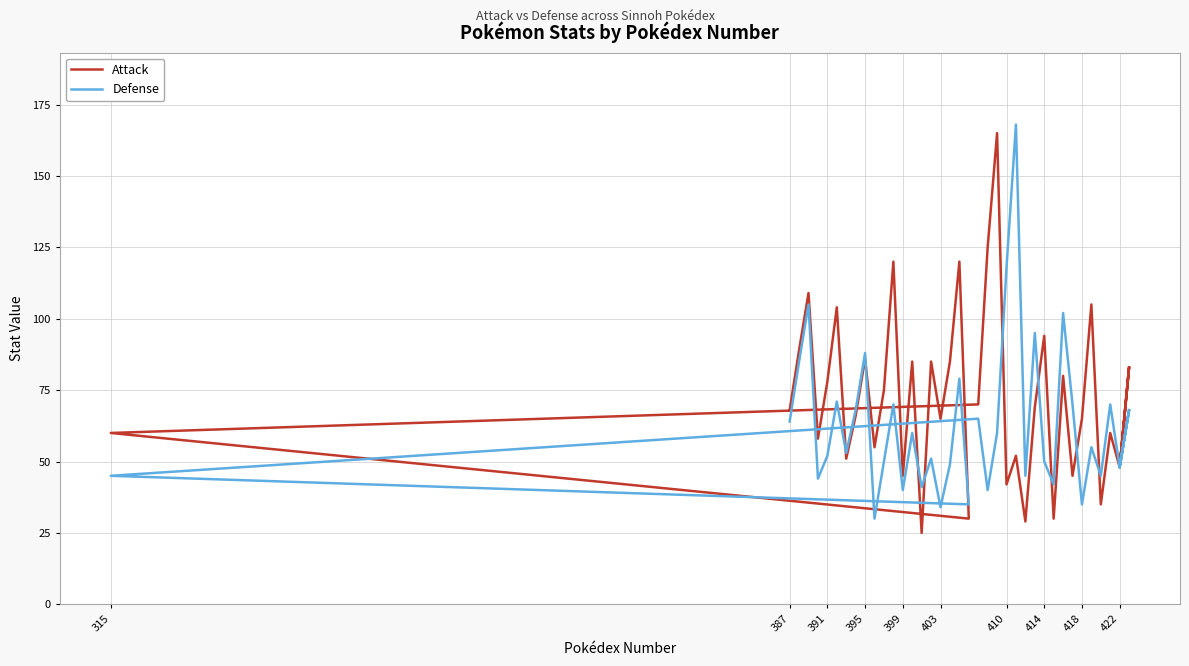

What is the difference between the maximum and minimum values in the Defense series?

138